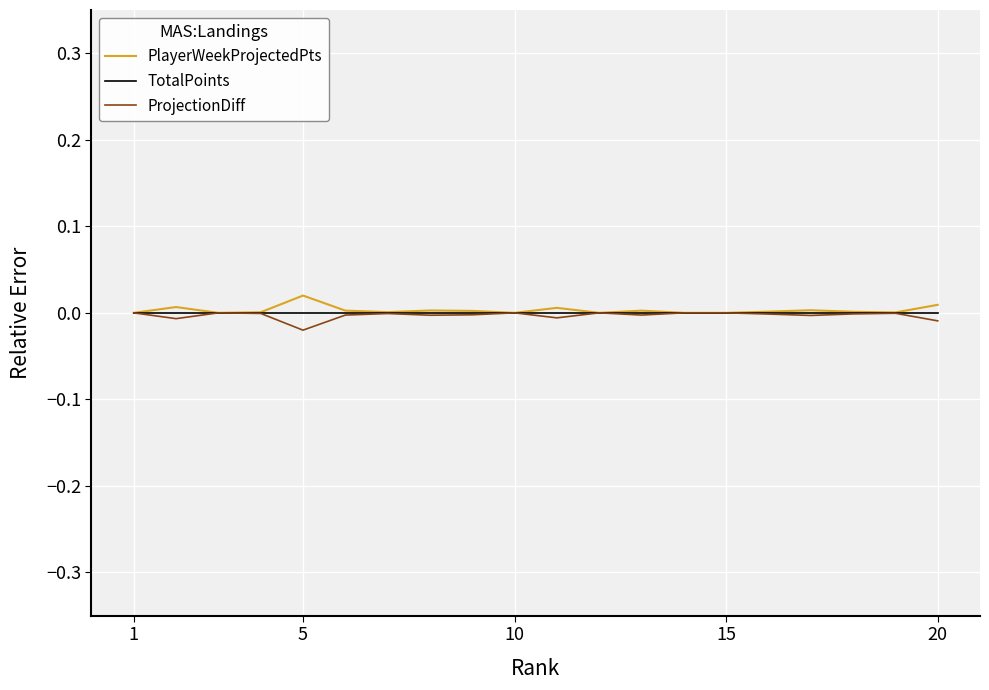

At how many categories does at least one series exceed 0?

14